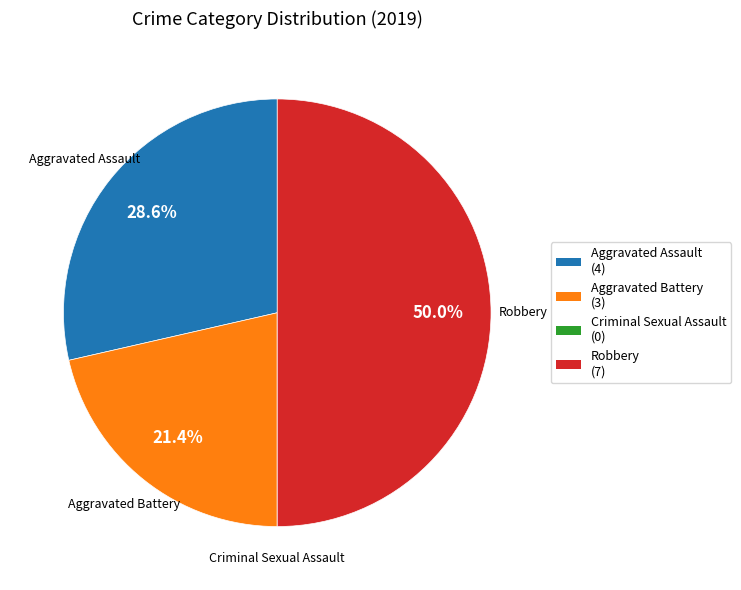

Which slice is the largest?

Robbery